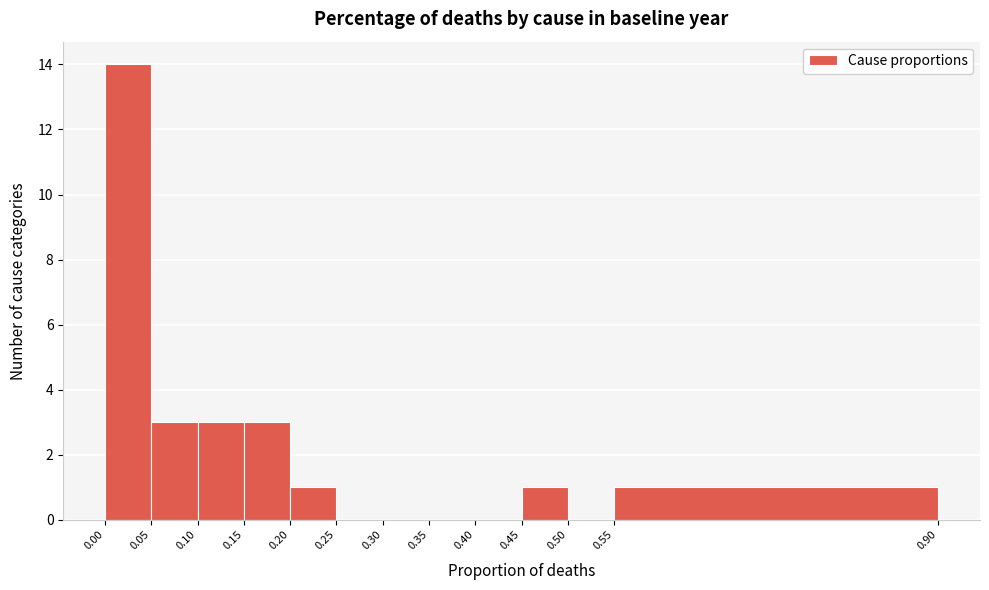

Which range on the x-axis has the tallest bar?

0.00 to 0.05